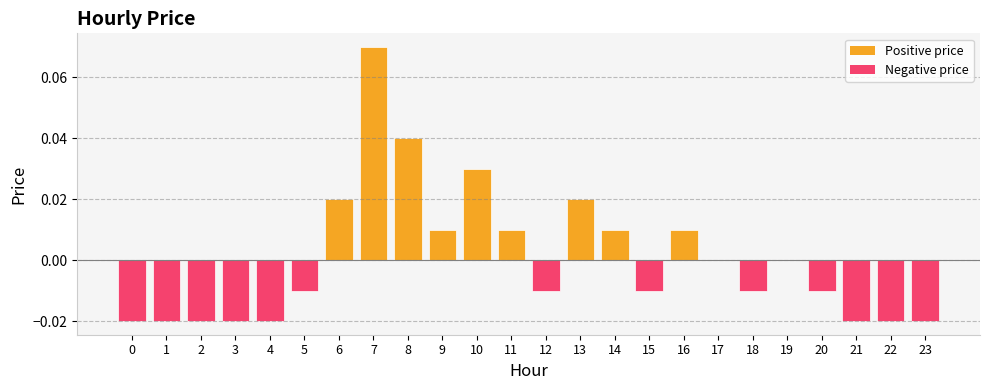

Between 21 and 6, which is larger?

6